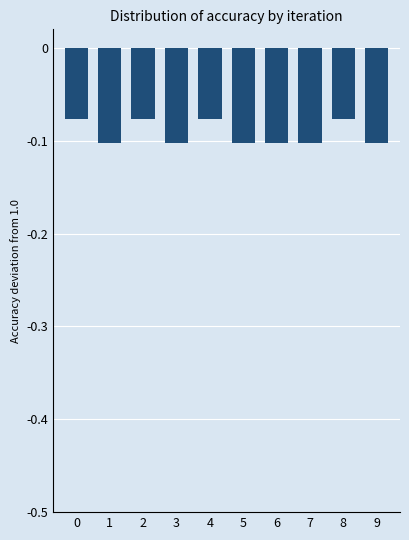

How many bars are there in total?

10